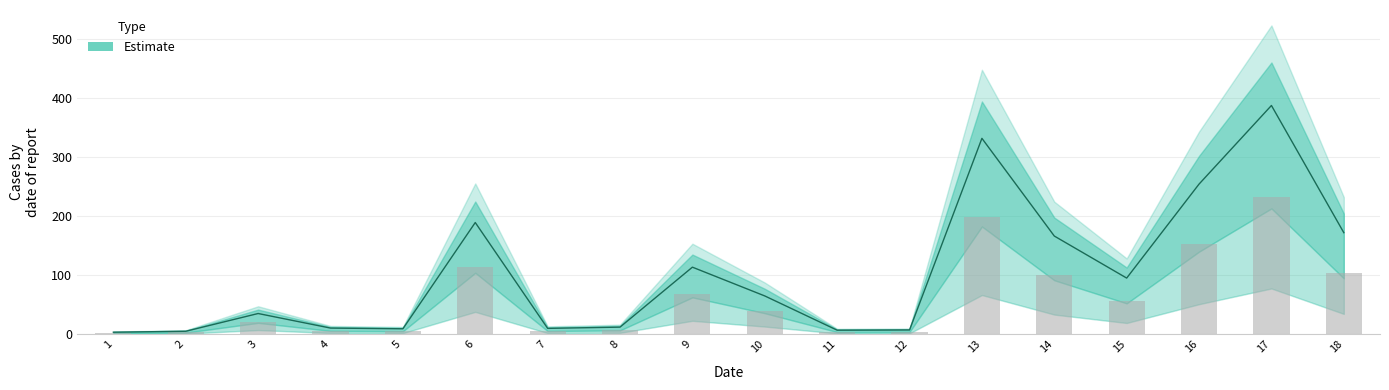

At which category does the chart reach its peak across all series?

17